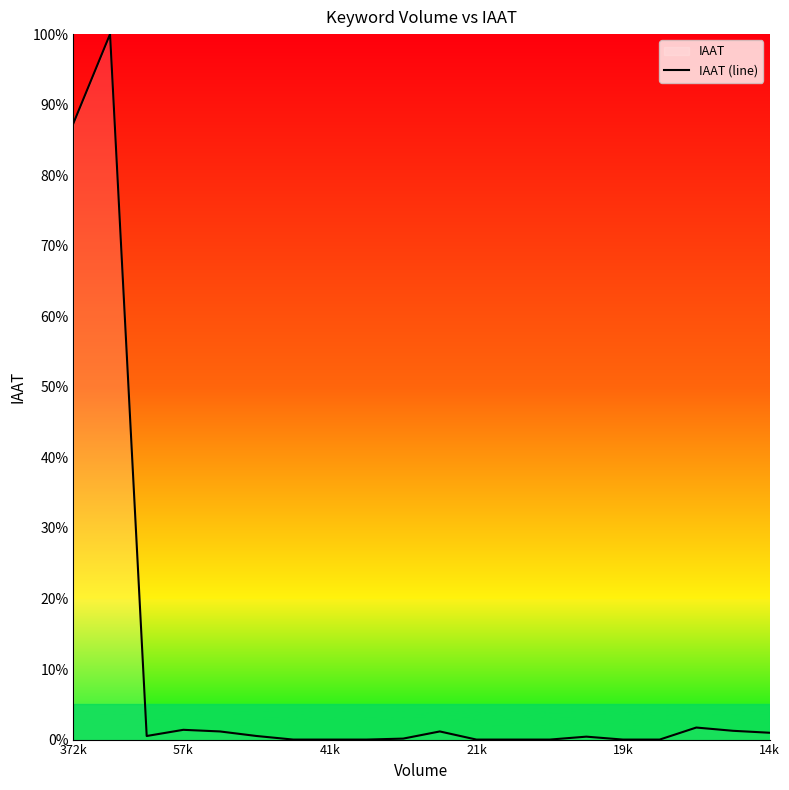

At which label is the value closest to 50?

372k